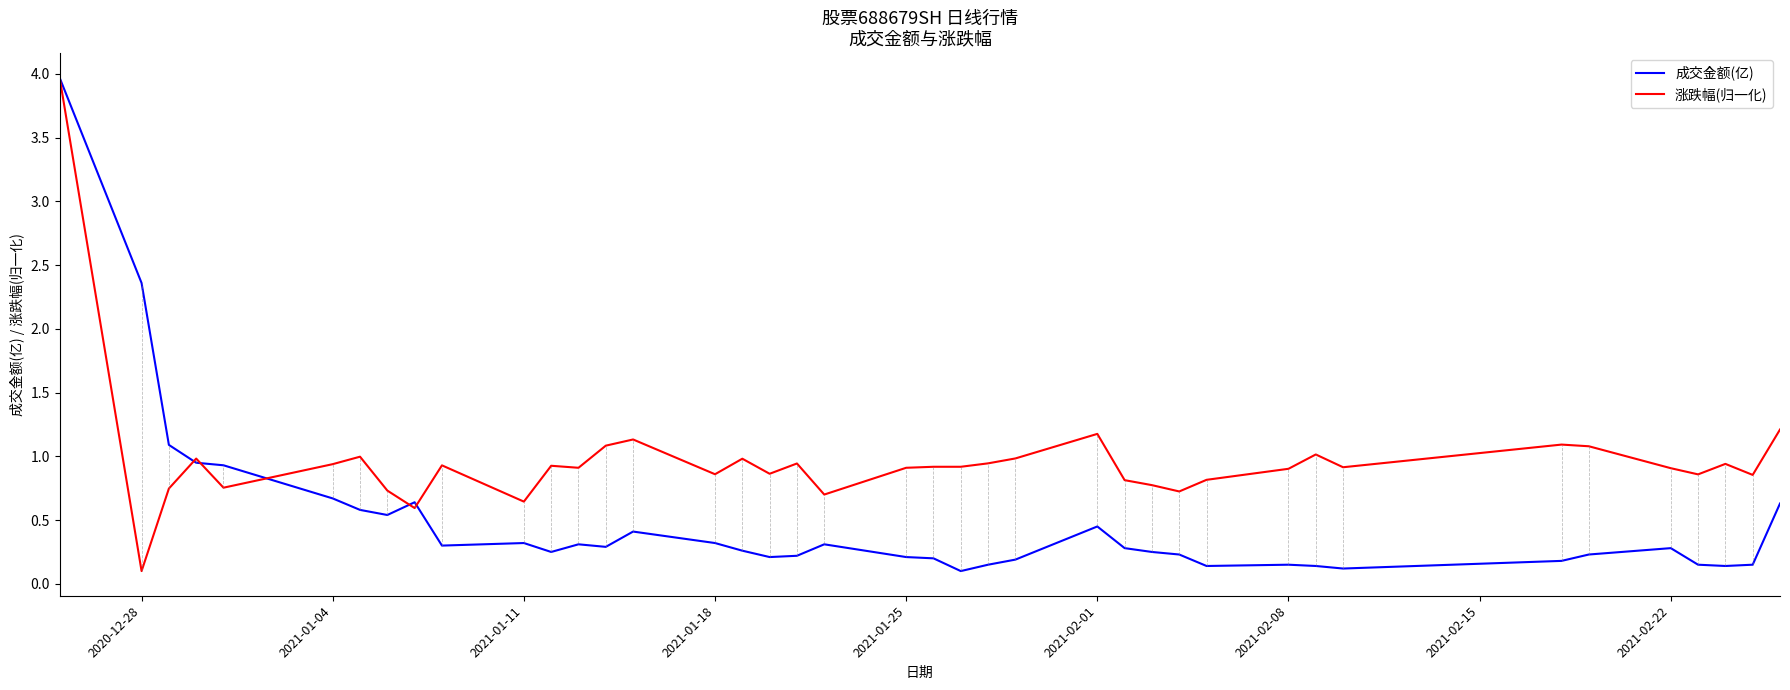

What is the maximum value shown in the chart?

4.0